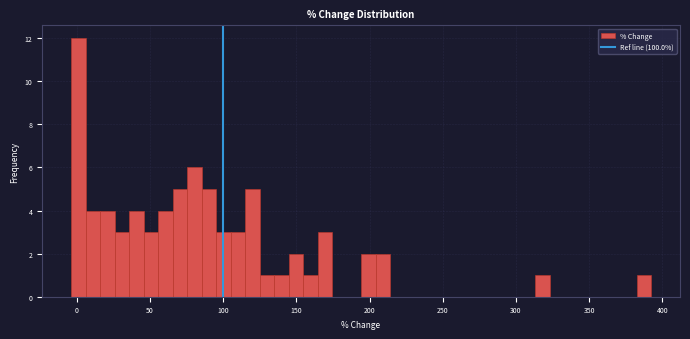

Read against the x-axis, roughly where is the centre of the tallest bar?

0